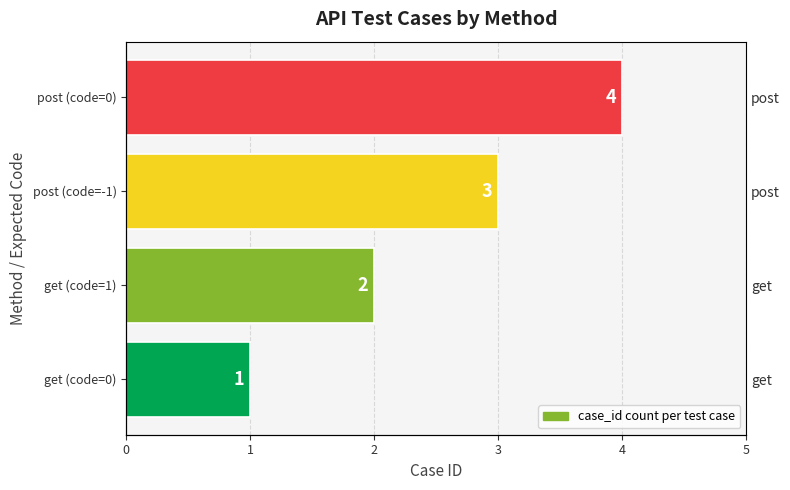

How many bars are there in total?

4